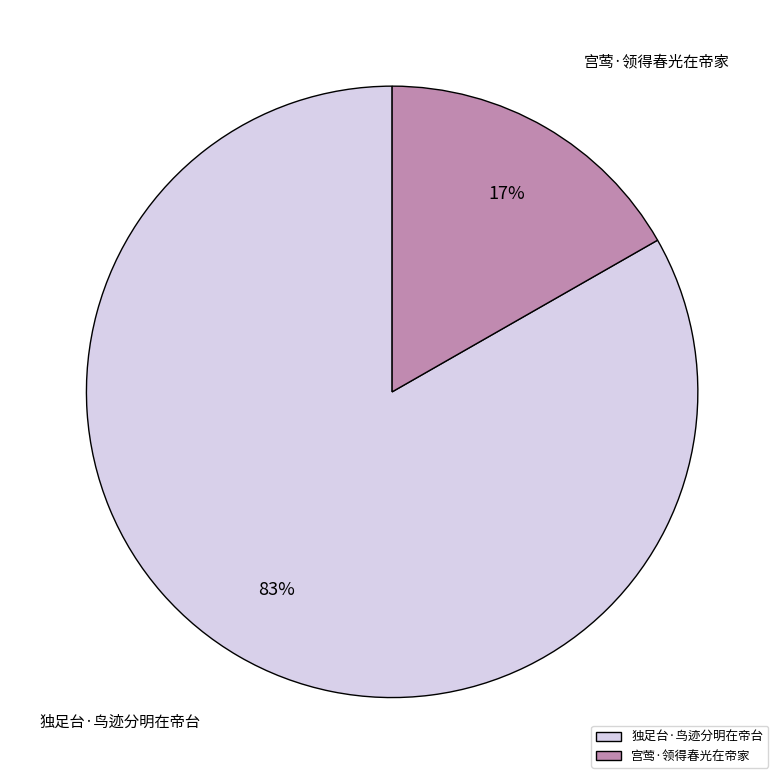

Combined, do 宫莺·领得春光在帝家 and 独足台·鸟迹分明在帝台 account for over 50%?

Yes